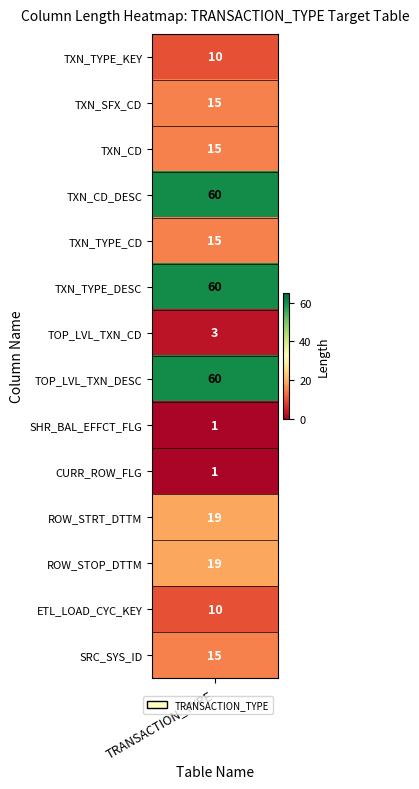

Between TOP_LVL_TXN_DESC and TXN_SFX_CD, which is larger?

TOP_LVL_TXN_DESC